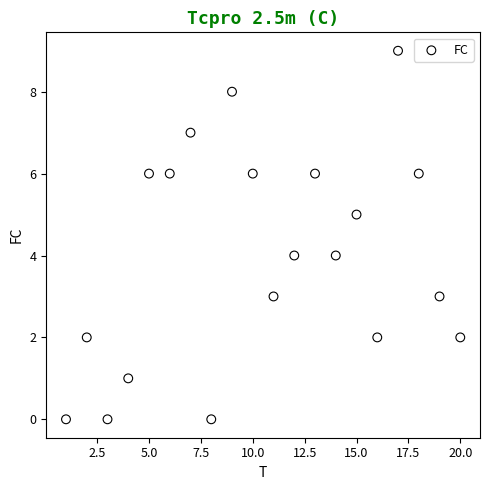

What is the range of Y values (max minus min)?

9